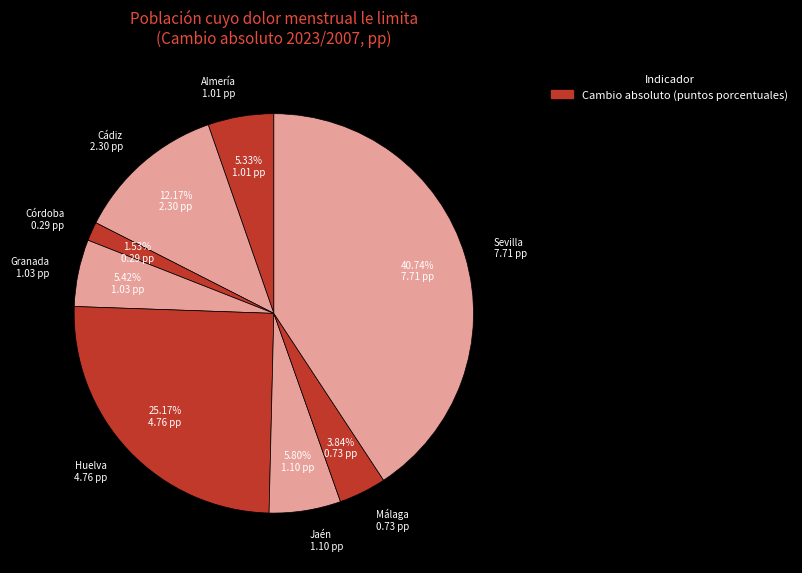

To the nearest percent, what is the average slice percentage?

13%